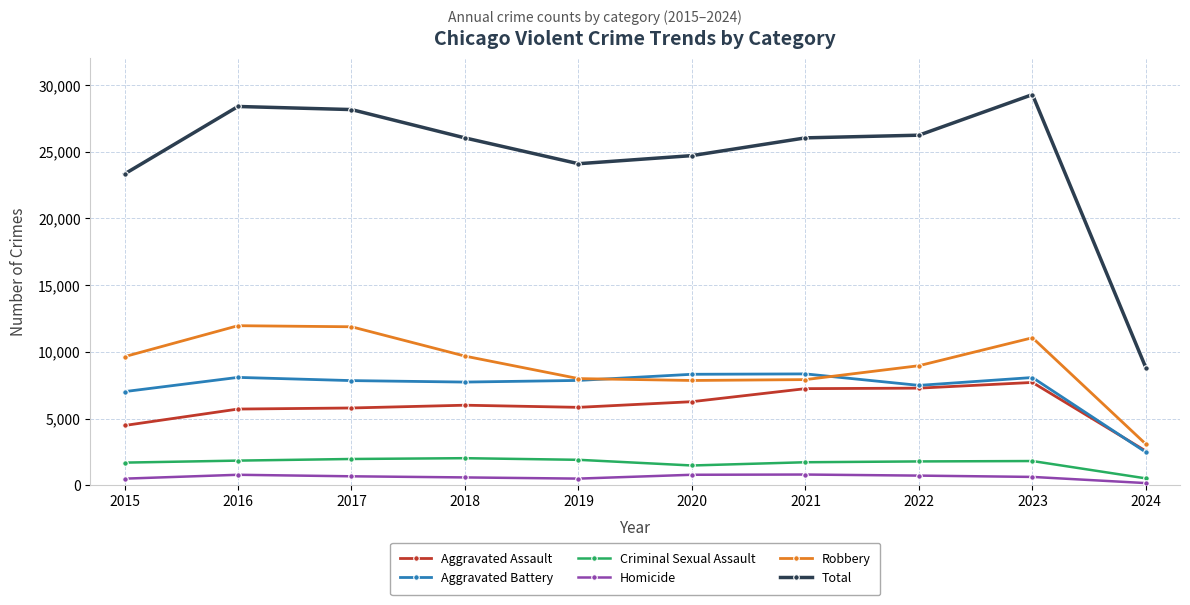

What is the average value of the Robbery series?

9003